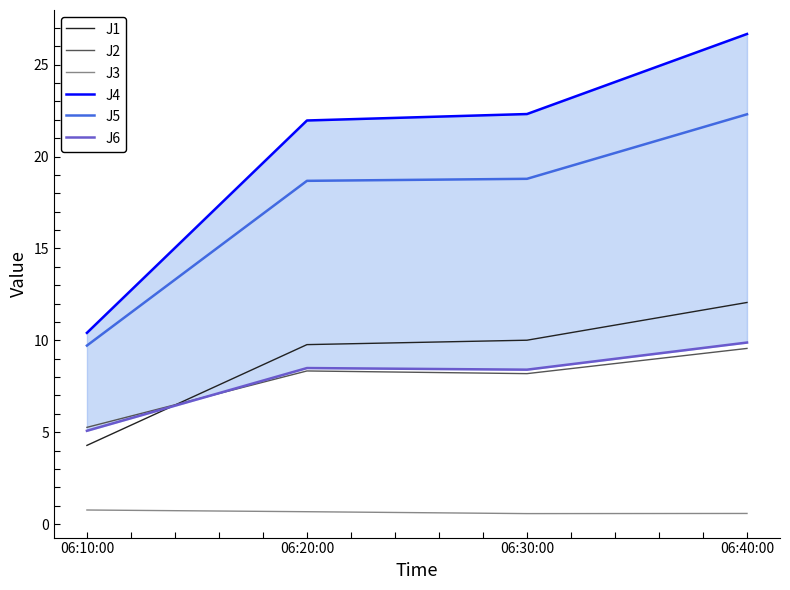

At which category is the sum across all series the highest?

06:40:00